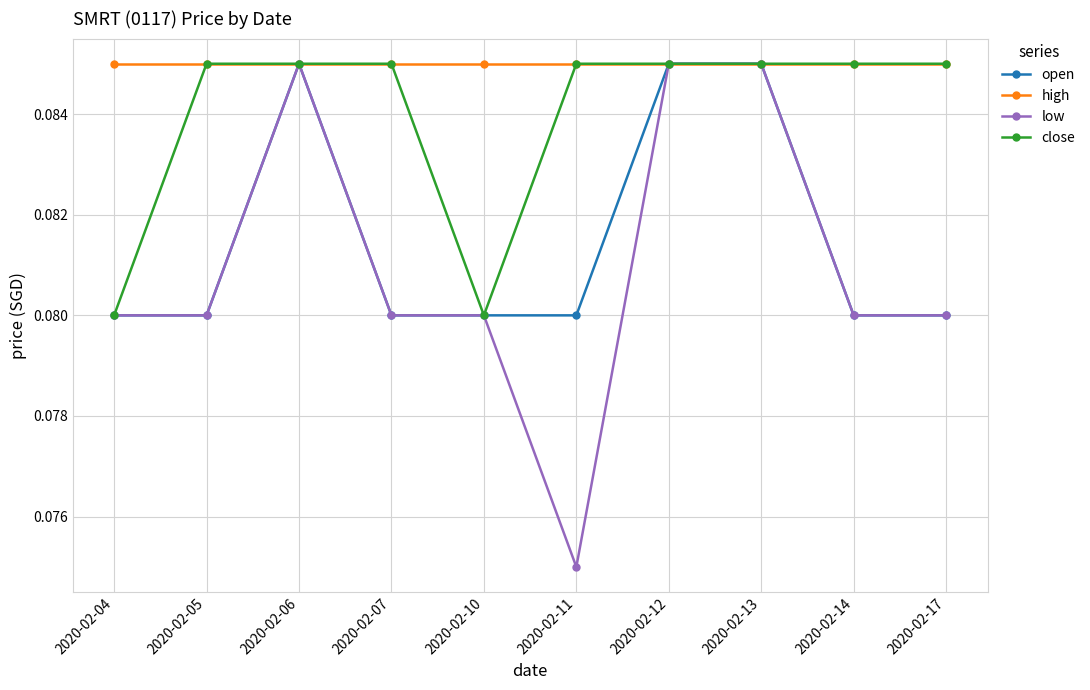

True or false: high has a value of 0.0 at 2020-02-06.

False